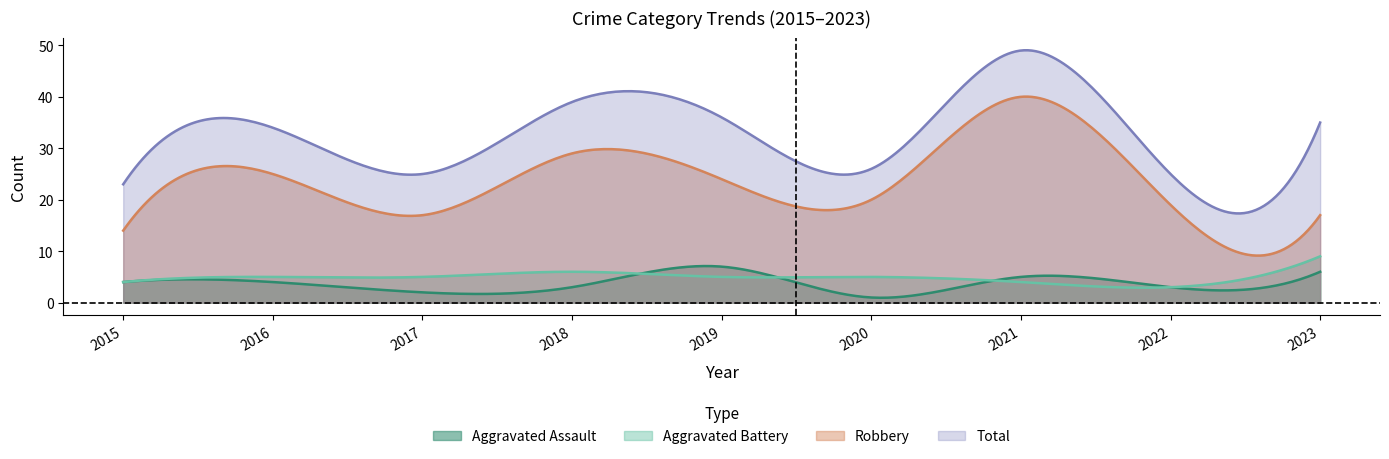

Where does the Total series first go above 34?

2018